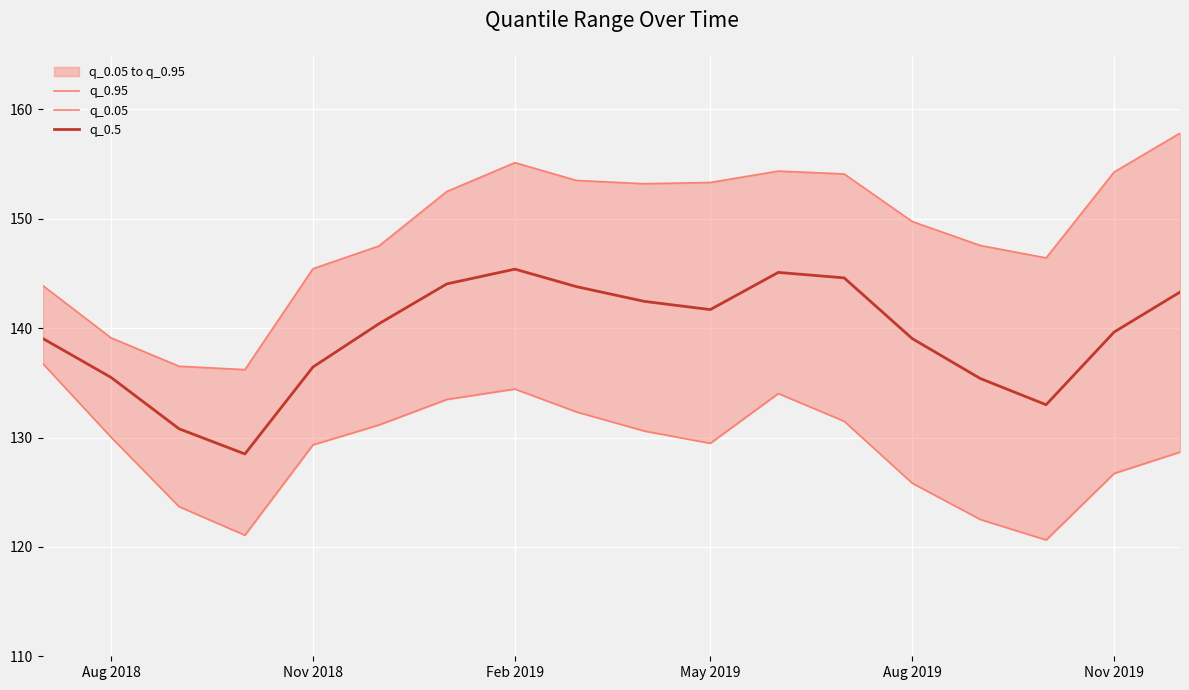

How many distinct data groups are displayed?

3